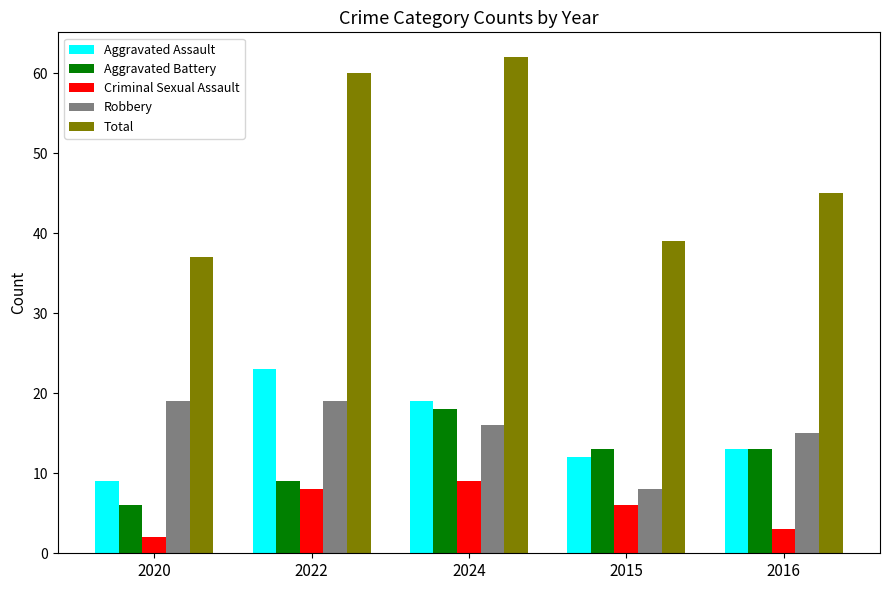

What is the difference between the maximum and minimum values in the Total series?

25